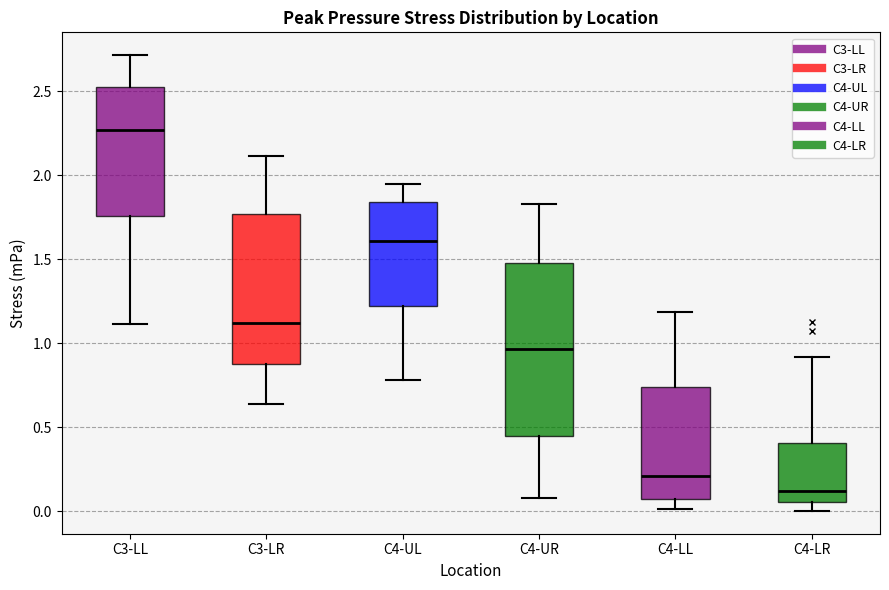

Reading left to right, read every box against the y-axis: the position of its median line, the range the box covers, and the ends of its whiskers. The values are not printed on the chart, so give them approximately, as read against the axis.

C3-LL: median 2.25, box 1.75 to 2.50, whiskers 1.10 to 2.70
C3-LR: median 1.10, box 0.90 to 1.75, whiskers 0.65 to 2.10
C4-UL: median 1.60, box 1.20 to 1.85, whiskers 0.80 to 1.95
C4-UR: median 0.95, box 0.45 to 1.50, whiskers 0.10 to 1.85
C4-LL: median 0.20, box 0.10 to 0.75, whiskers 0.00 to 1.20
C4-LR: median 0.10, box 0.05 to 0.40, whiskers 0.00 to 0.90